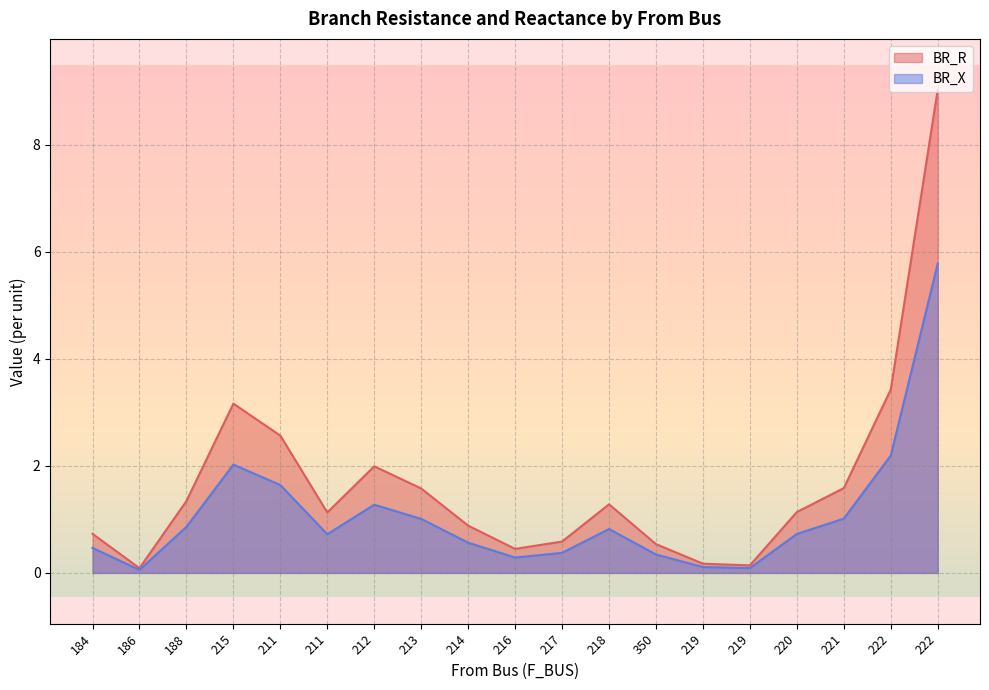

Read the BR_X value at 211.

0.7